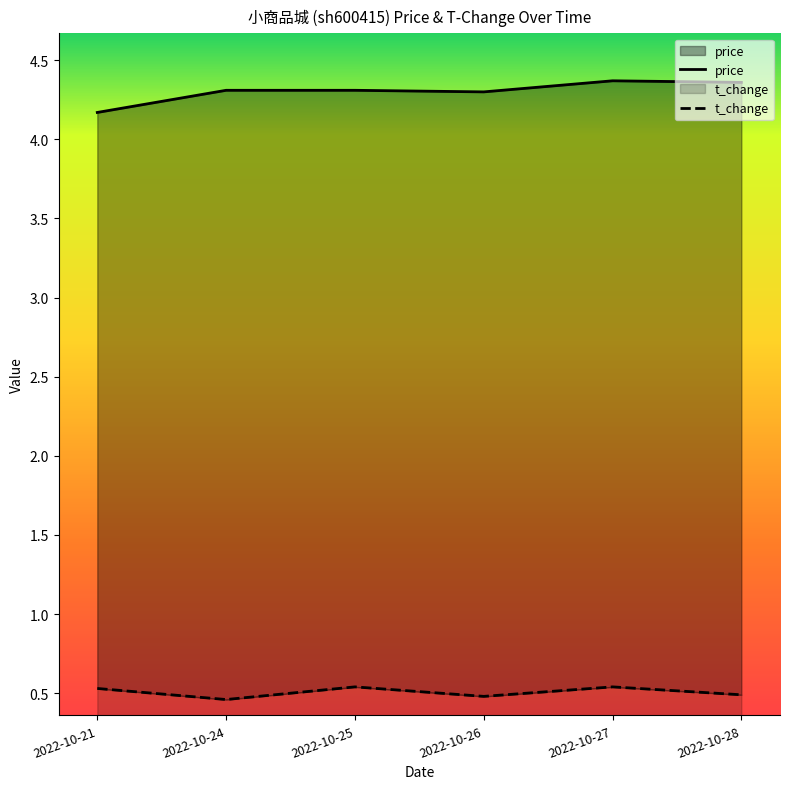

Which category has the lowest value in the t_change series?

2022-10-24